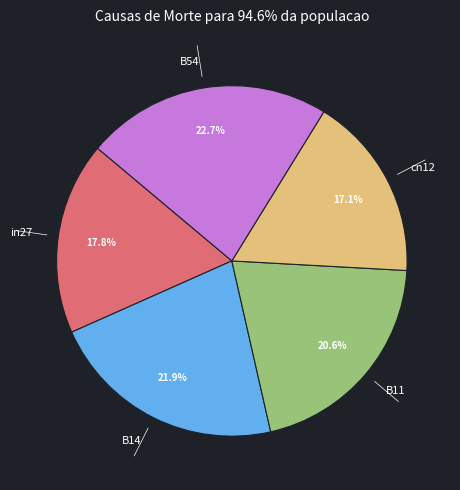

What is the smallest slice in the pie chart?

cn12